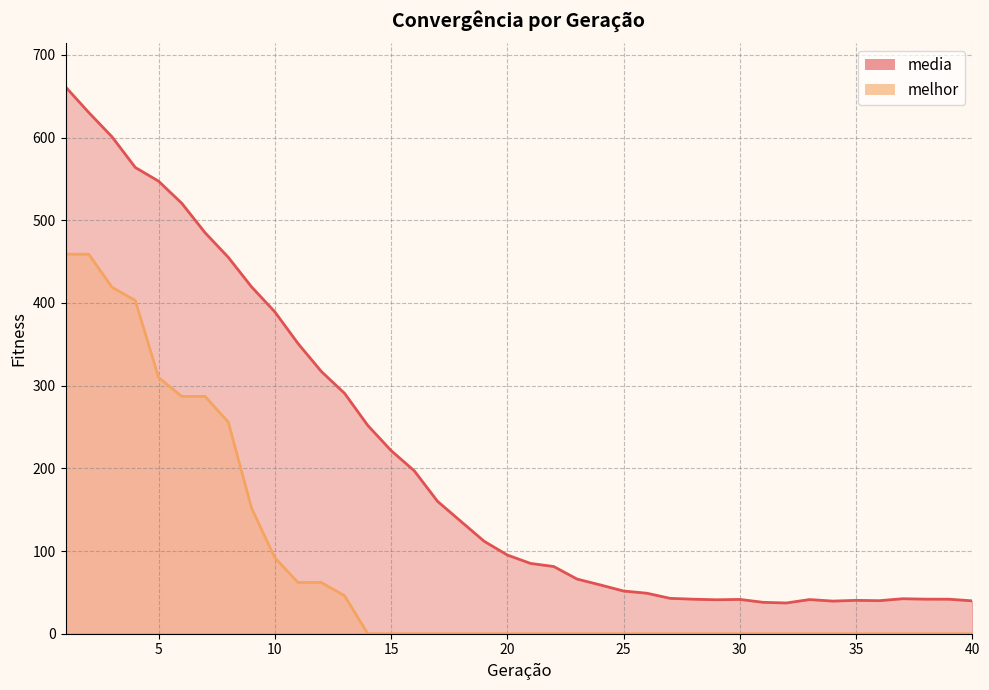

Is it true that melhor equals 459.0 at 2?

True